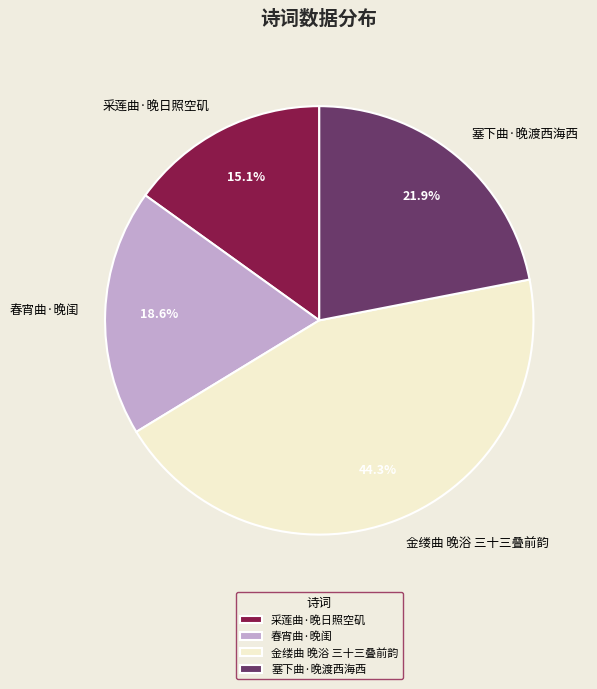

How much of the chart is everything except 金缕曲 晚浴 三十三叠前韵?

55.7%